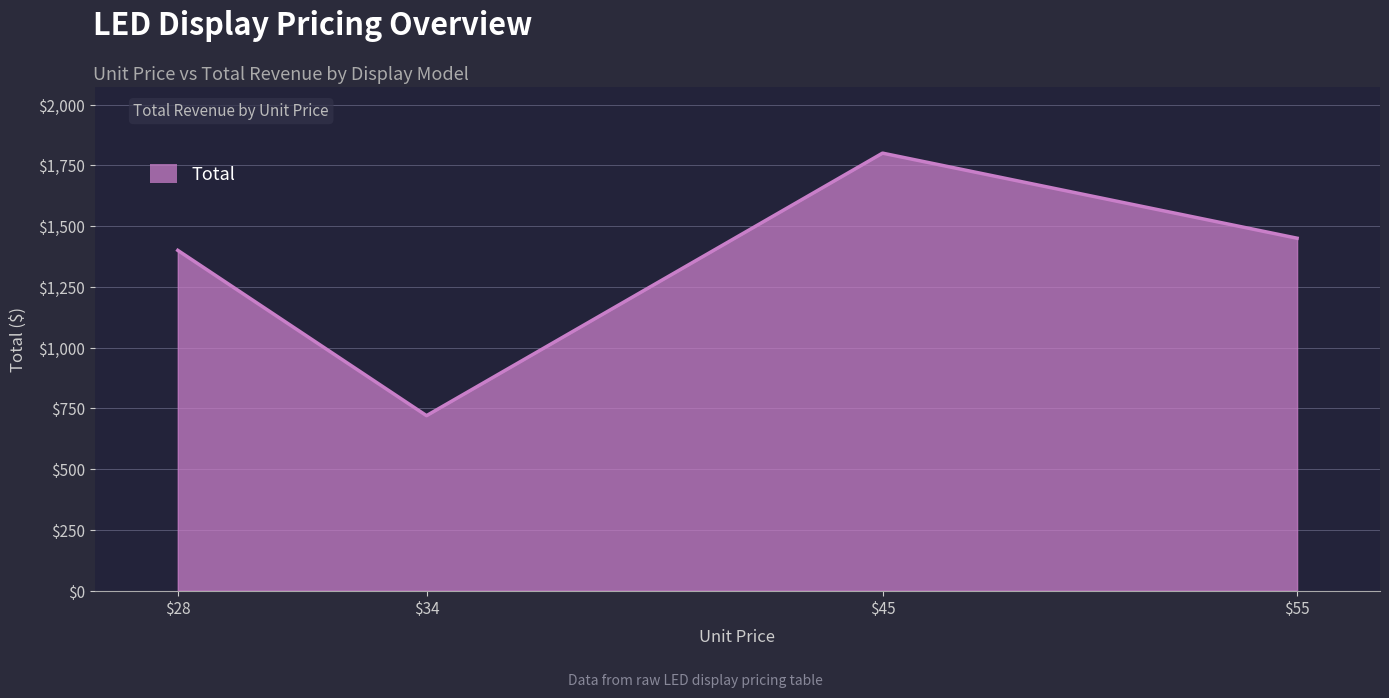

What is the difference between the maximum and second lowest values?

400